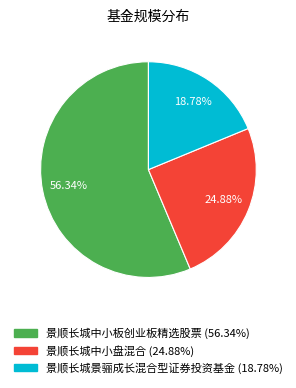

What is the smallest slice in the pie chart?

景顺长城景骊成长混合型证券投资基金